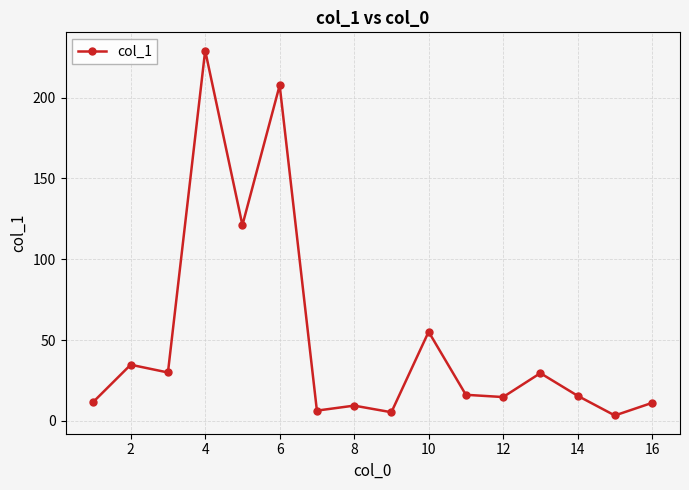

What is the maximum value shown in the chart?

229.1